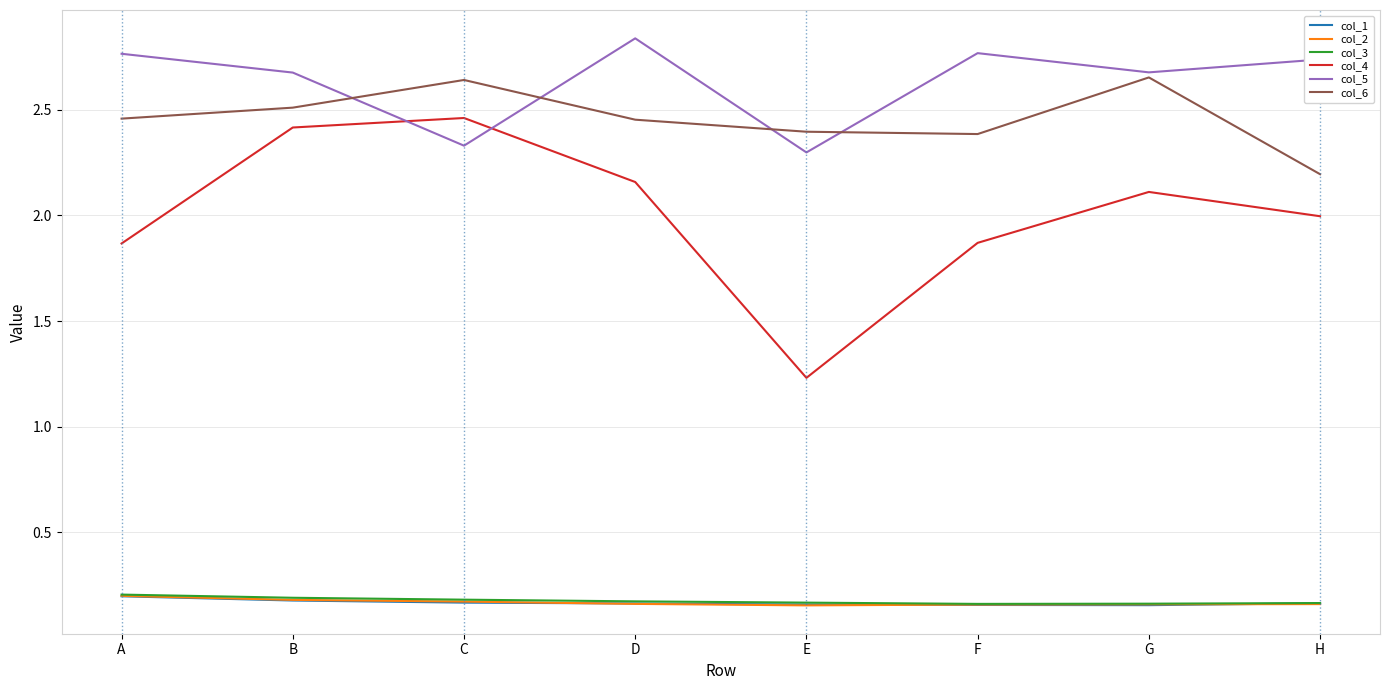

At which label is col_4 closest to 1?

E